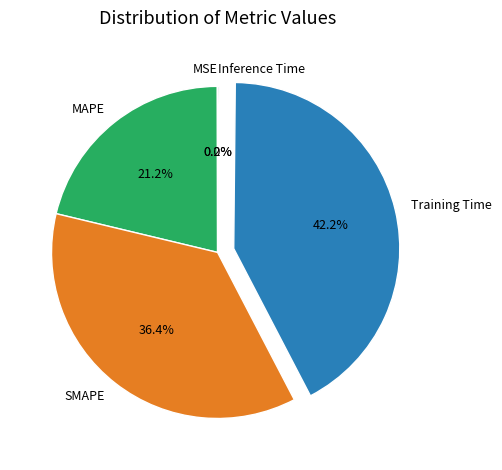

Between MAPE and Training Time, which is larger?

Training Time